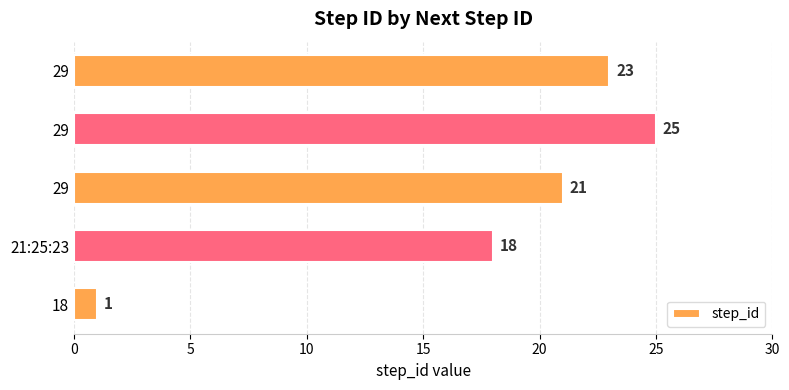

What is the average value?

18